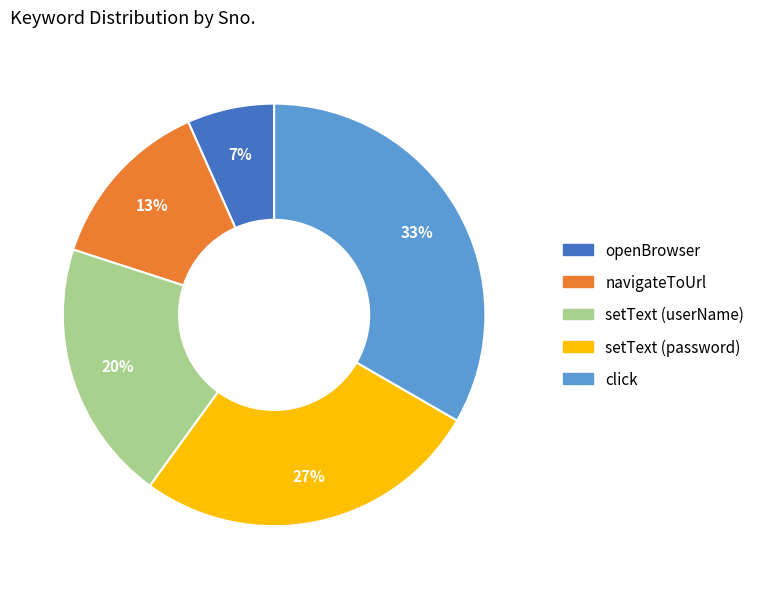

To the nearest percent, what is the average slice percentage?

20%